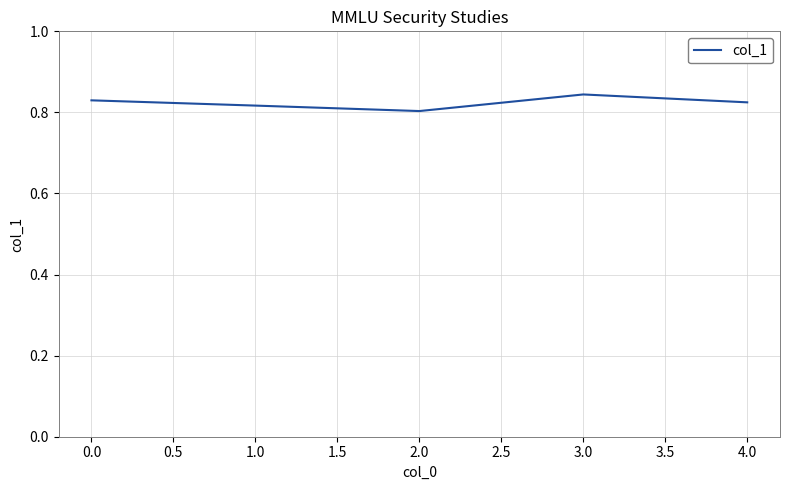

What is the sum of all values?

4.1